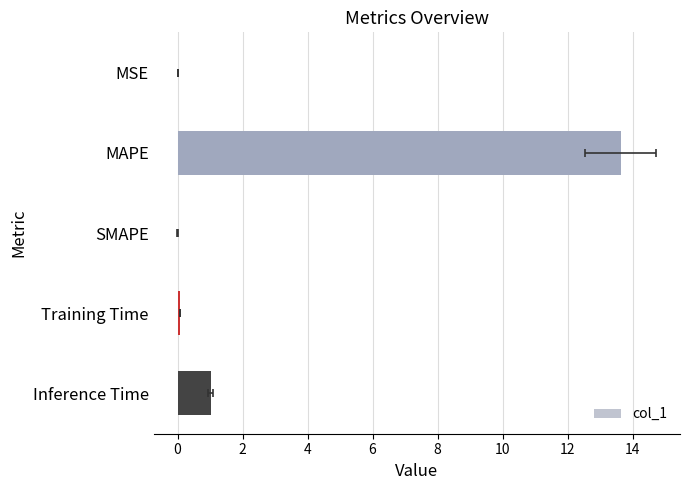

Are the bars grouped side by side (vs. stacked)?

No